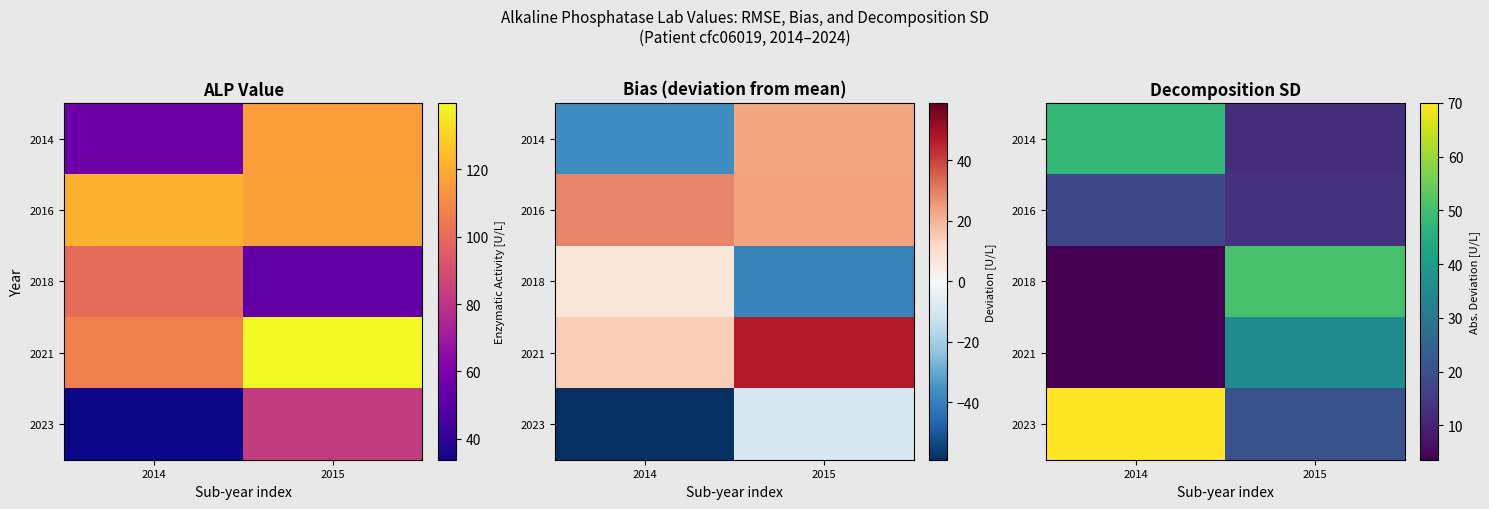

What is the maximum value for 2018?

50.6